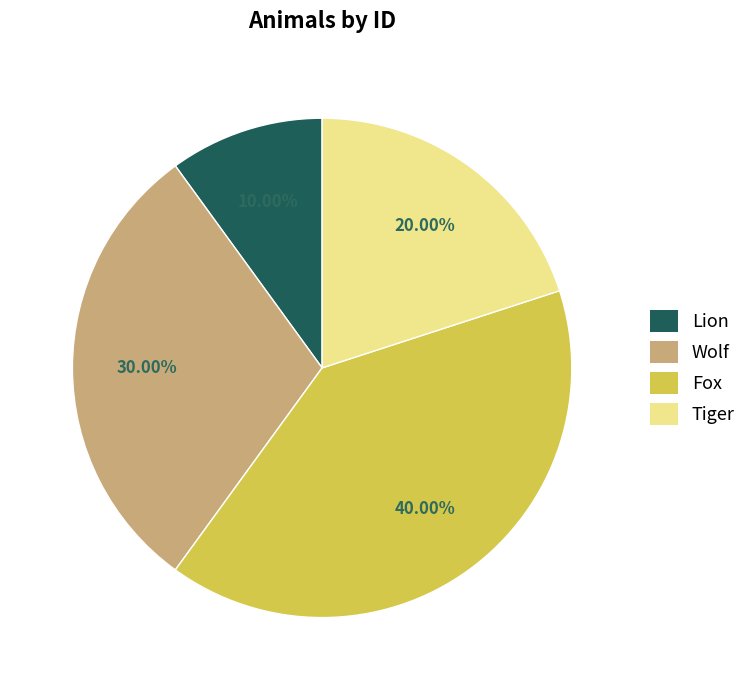

Is the sum of Wolf and Lion greater than half?

No